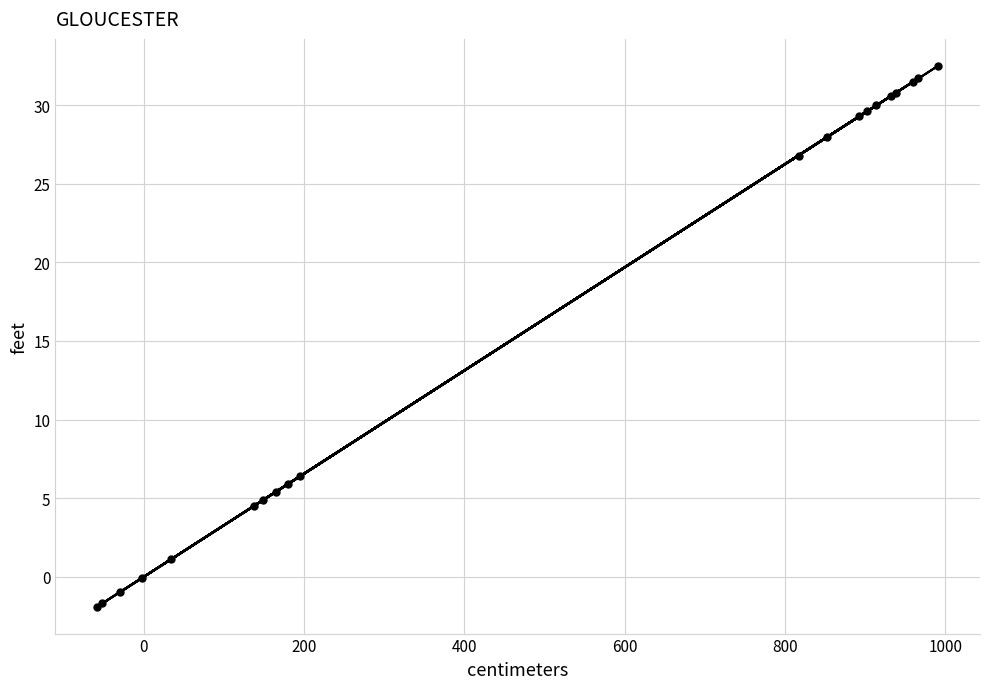

Reading left to right, extract all data points from this chart.

-1.9	-1.7	-1.0	-0.1	1.1	4.5	4.9	5.4	5.9	6.4	26.8	28.0	29.3	29.6	30.0	30.6	30.8	31.5	31.7	32.5